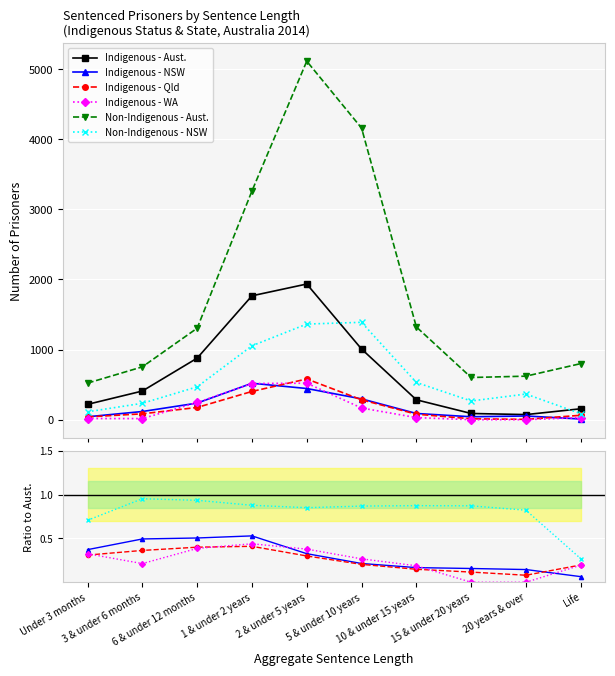

Reading left to right, list all the values displayed in this chart.

Indigenous - Aust.: Under 3 months=219.0	3 & under 6 months=409.0	6 & under 12 months=878.0	1 & under 2 years=1767.0	2 & under 5 years=1935.0	5 & under 10 years=1008.0	10 & under 15 years=284.0	15 & under 20 years=89.0	20 years & over=73.0	Life=156.0
Indigenous - NSW: Under 3 months=0.4	3 & under 6 months=0.5	6 & under 12 months=0.5	1 & under 2 years=0.5	2 & under 5 years=0.3	5 & under 10 years=0.2	10 & under 15 years=0.2	15 & under 20 years=0.2	20 years & over=0.1	Life=0.1
Indigenous - Qld: Under 3 months=0.3	3 & under 6 months=0.4	6 & under 12 months=0.4	1 & under 2 years=0.4	2 & under 5 years=0.3	5 & under 10 years=0.2	10 & under 15 years=0.1	15 & under 20 years=0.1	20 years & over=0.1	Life=0.2
Indigenous - WA: Under 3 months=0.3	3 & under 6 months=0.2	6 & under 12 months=0.4	1 & under 2 years=0.4	2 & under 5 years=0.4	5 & under 10 years=0.3	10 & under 15 years=0.2	15 & under 20 years=0.0	20 years & over=0.0	Life=0.2
Non-Indigenous - Aust.: Under 3 months=522.0	3 & under 6 months=754.0	6 & under 12 months=1305.0	1 & under 2 years=3262.0	2 & under 5 years=5113.0	5 & under 10 years=4159.0	10 & under 15 years=1323.0	15 & under 20 years=602.0	20 years & over=621.0	Life=800.0
Non-Indigenous - NSW: Under 3 months=0.7	3 & under 6 months=1.0	6 & under 12 months=0.9	1 & under 2 years=0.9	2 & under 5 years=0.9	5 & under 10 years=0.9	10 & under 15 years=0.9	15 & under 20 years=0.9	20 years & over=0.8	Life=0.3